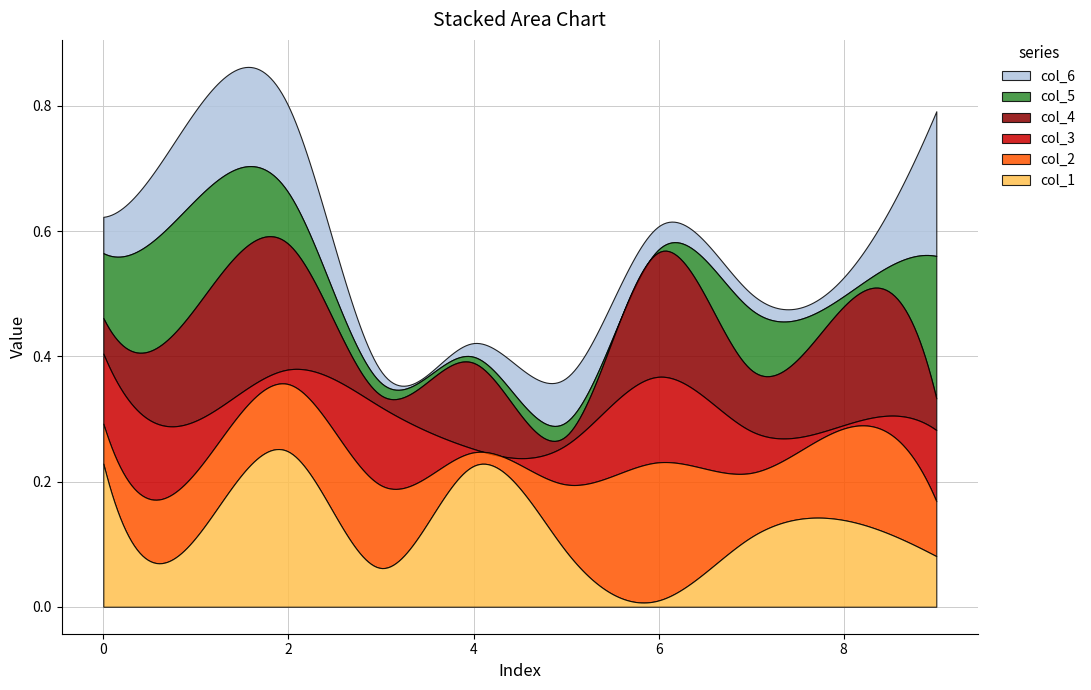

What is the value of the col_3 point at the 8th from the left?

0.1